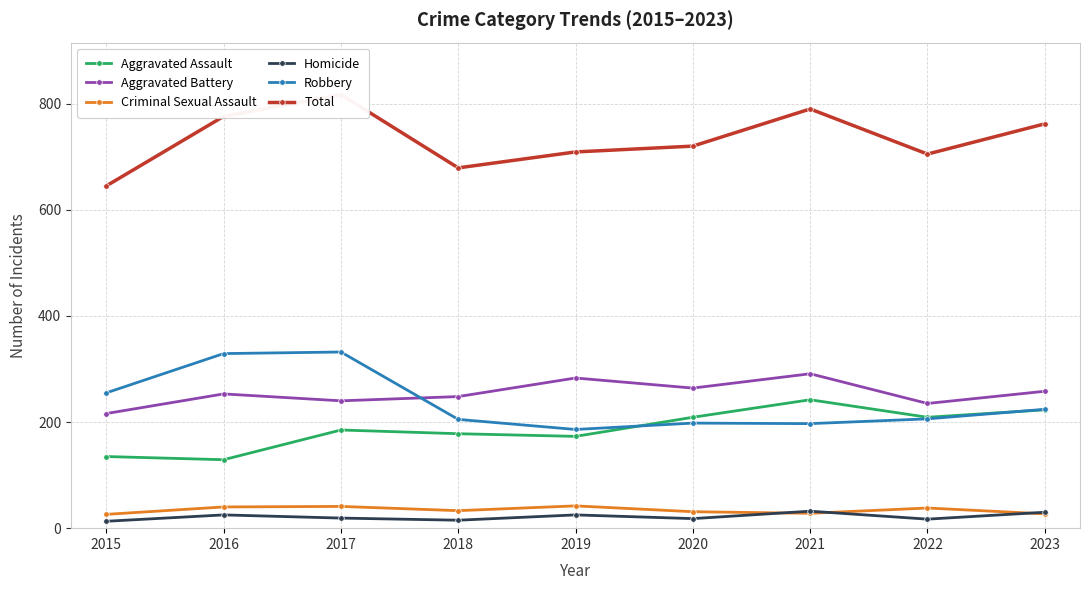

What is the difference between the Robbery values at 2020 and 2016?

131